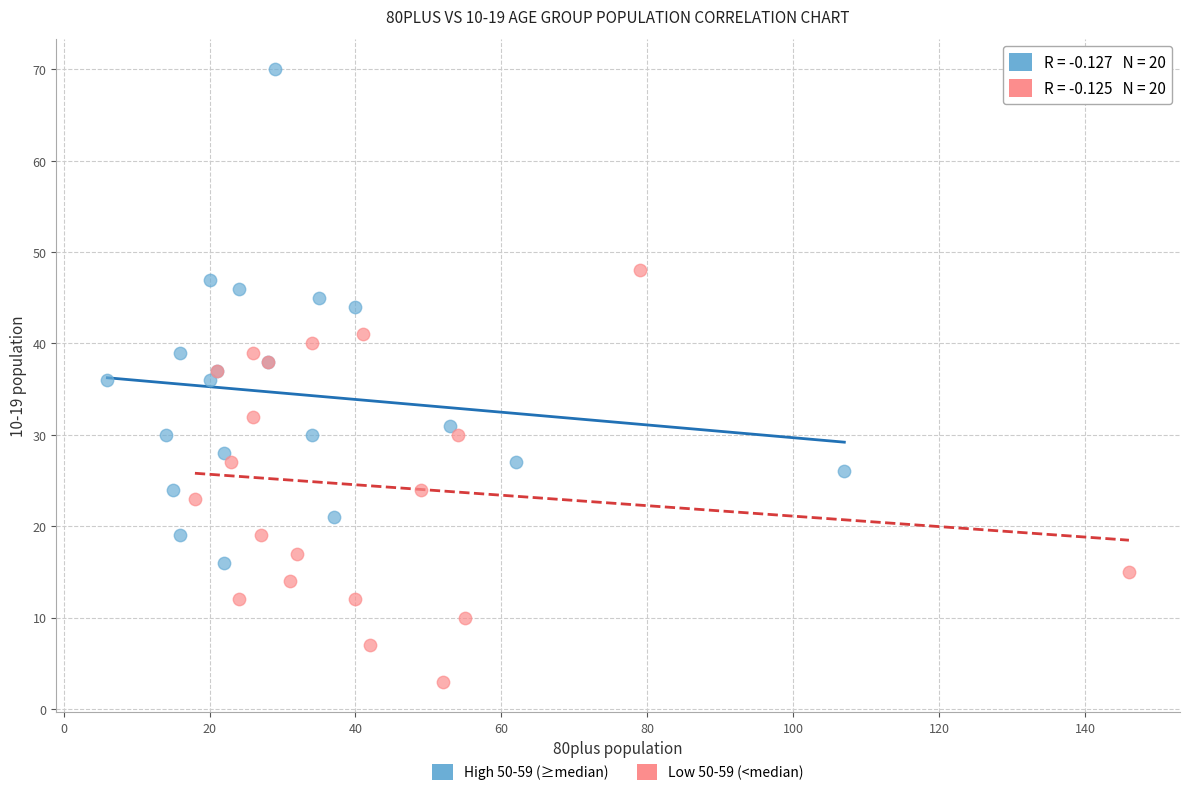

What are all the series names shown in the legend?

High 50-59 (≥median), Low 50-59 (<median)